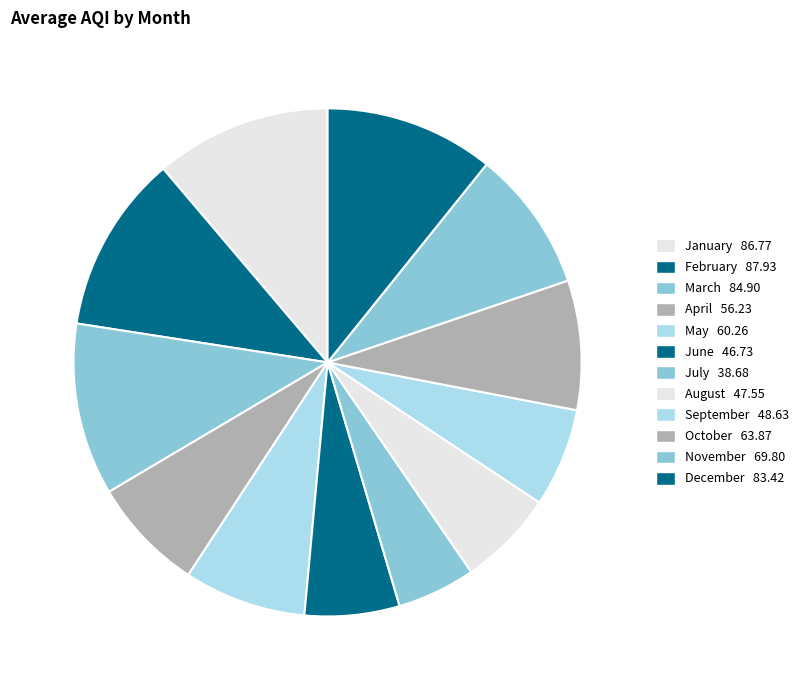

Is there any slice that represents more than half of the pie?

No